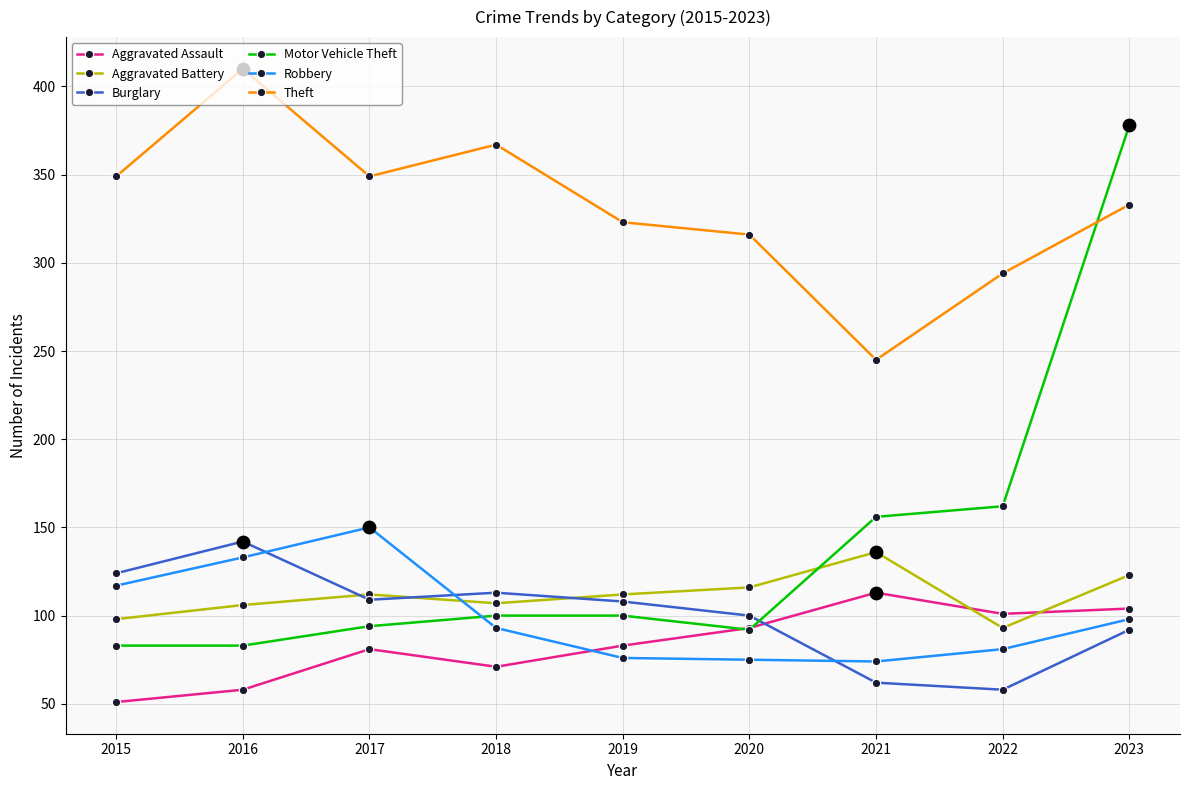

Between 2016 and 2021, which series saw the biggest shift?

Theft